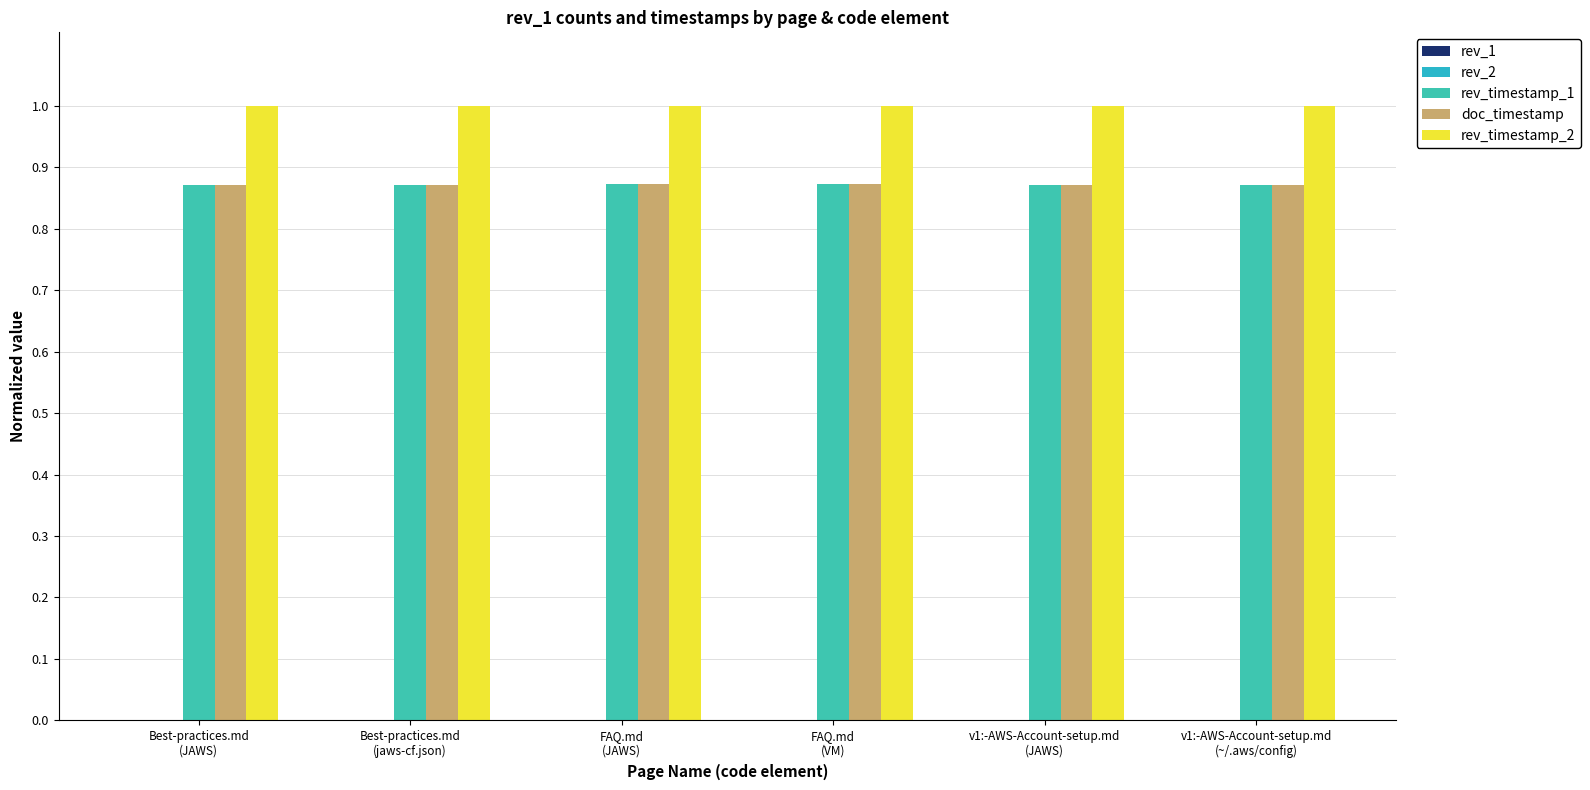

Count the number of data series in this chart.

4